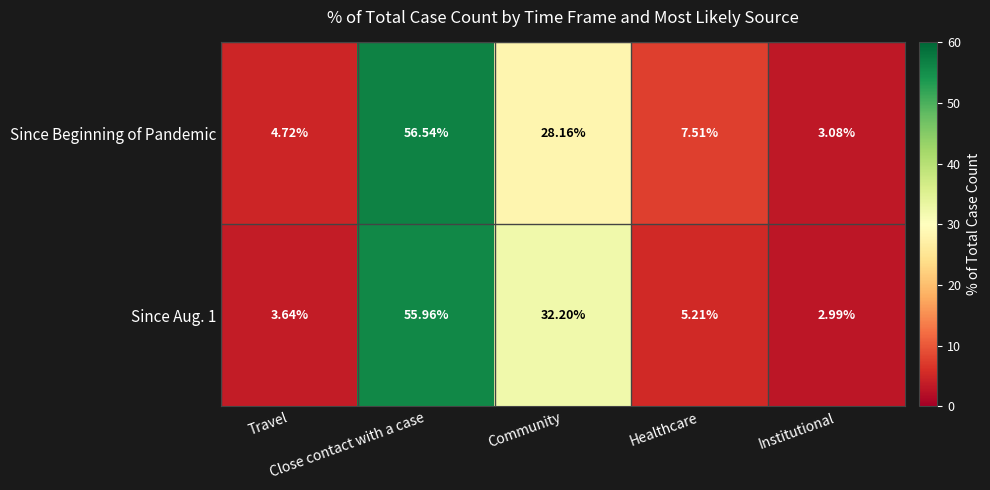

Which series has the largest total across all categories?

Since Beginning of Pandemic